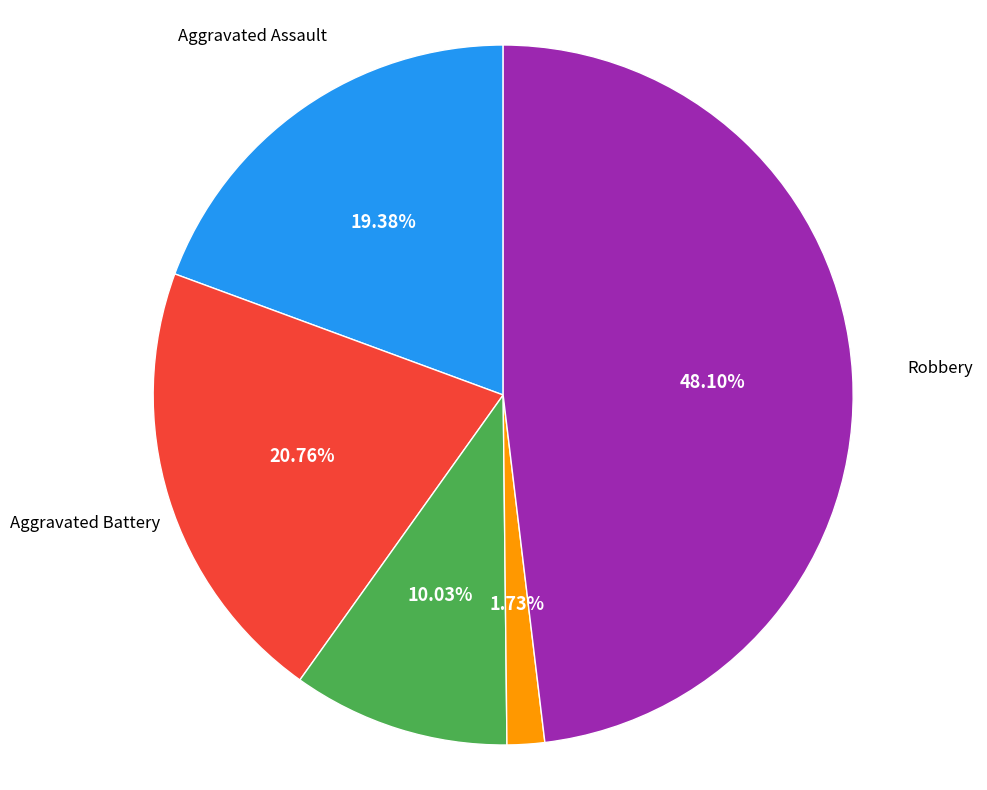

Is there a majority slice in this chart?

No